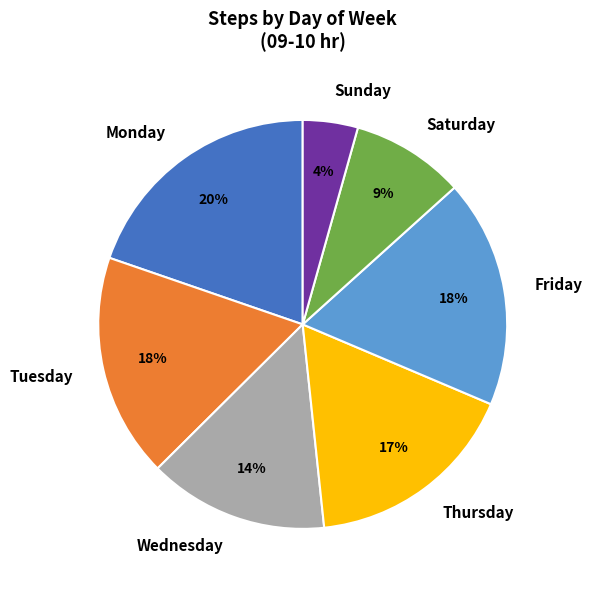

The Saturday slice represents 24% of the pie. True or false?

False